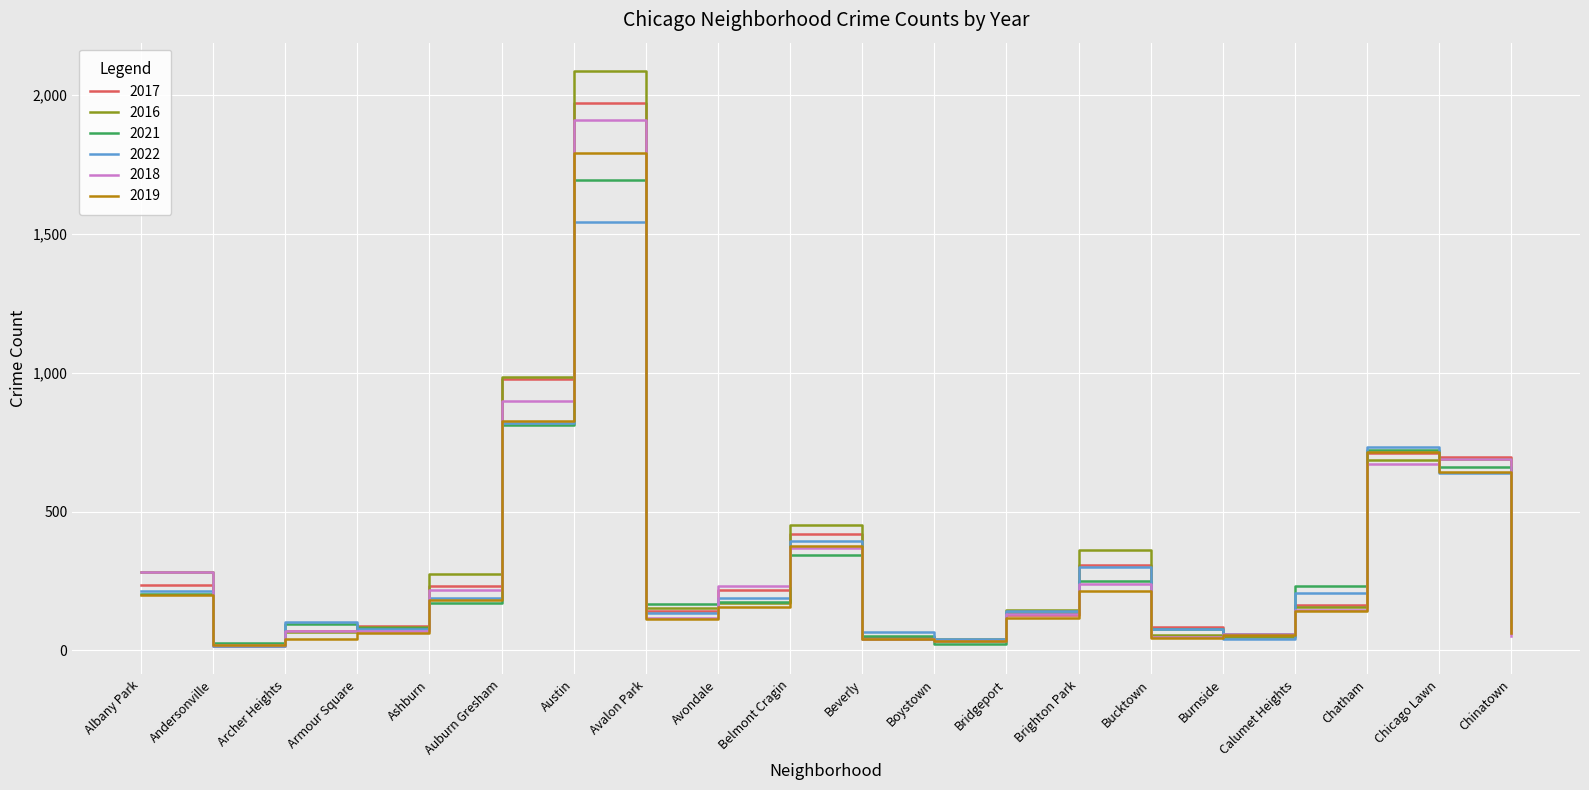

True or false: 2019 has more than 2 points higher than both neighbors.

True